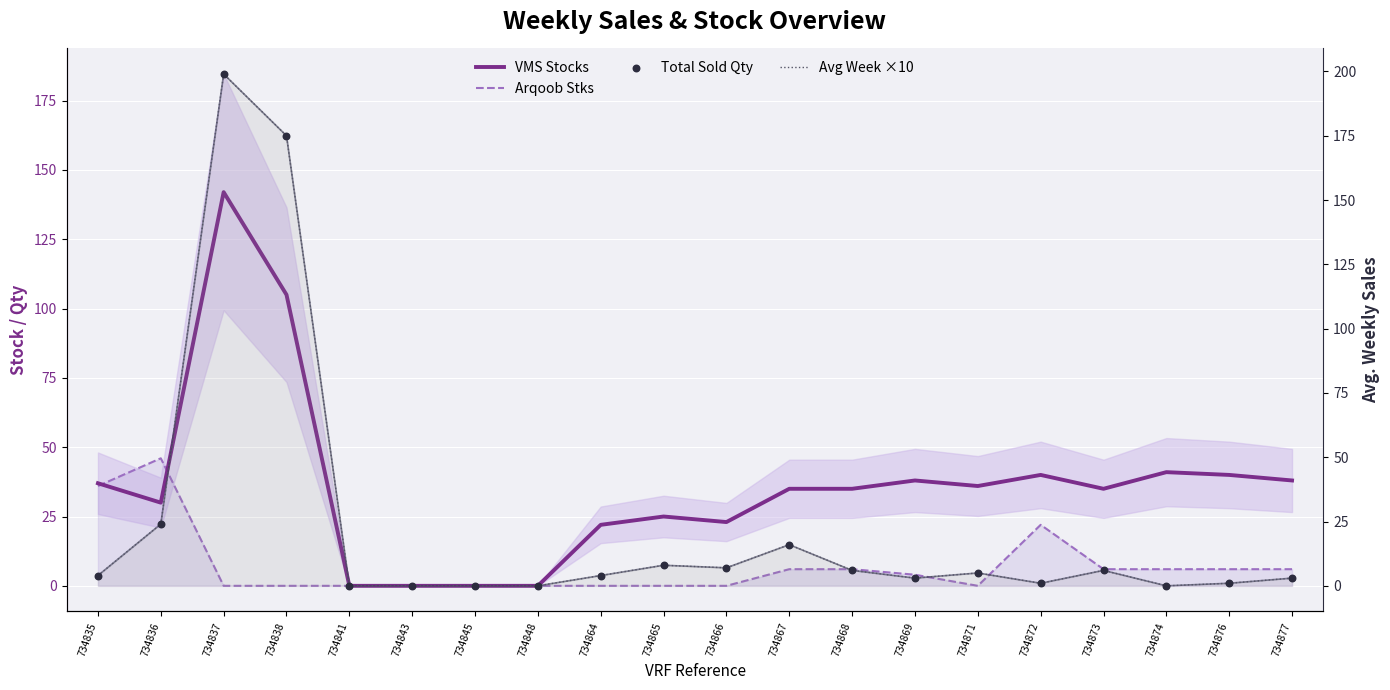

What is the total value across all series at 734869?

48